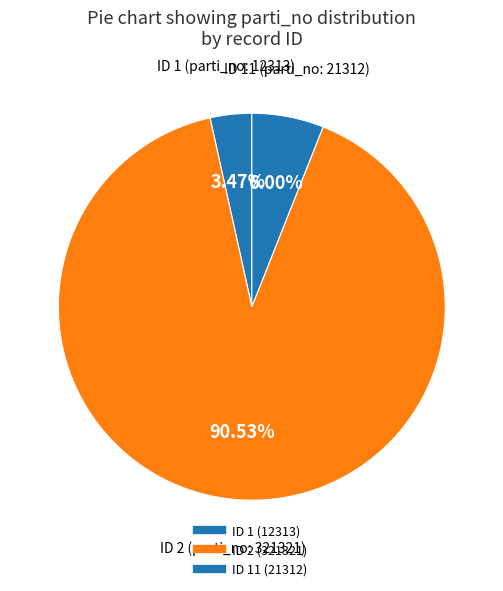

How many segments does this pie chart have?

3